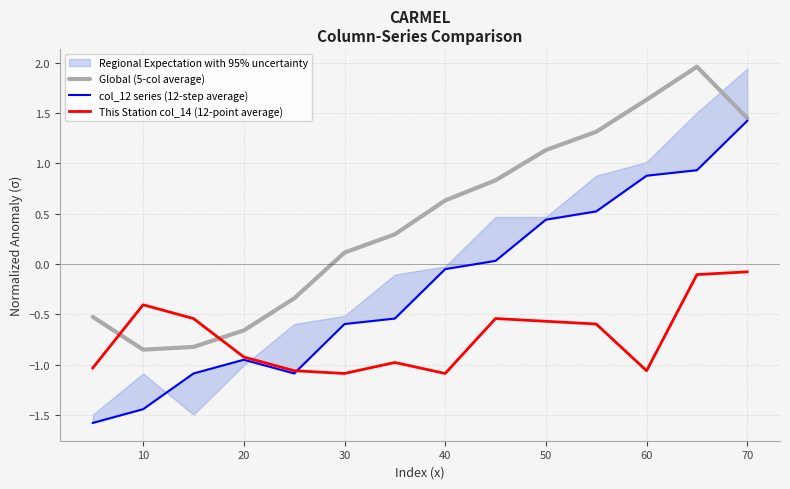

Which series has the largest total across all categories?

Global (5-col average)